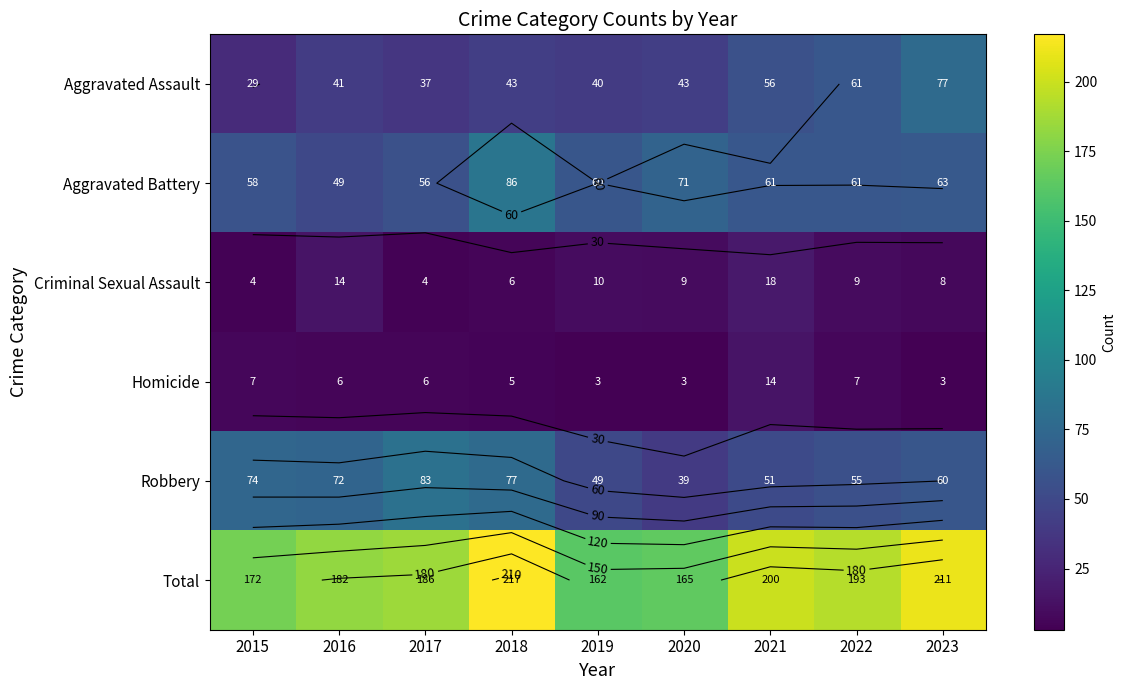

Where is Criminal Sexual Assault nearest to the value 11?

2019